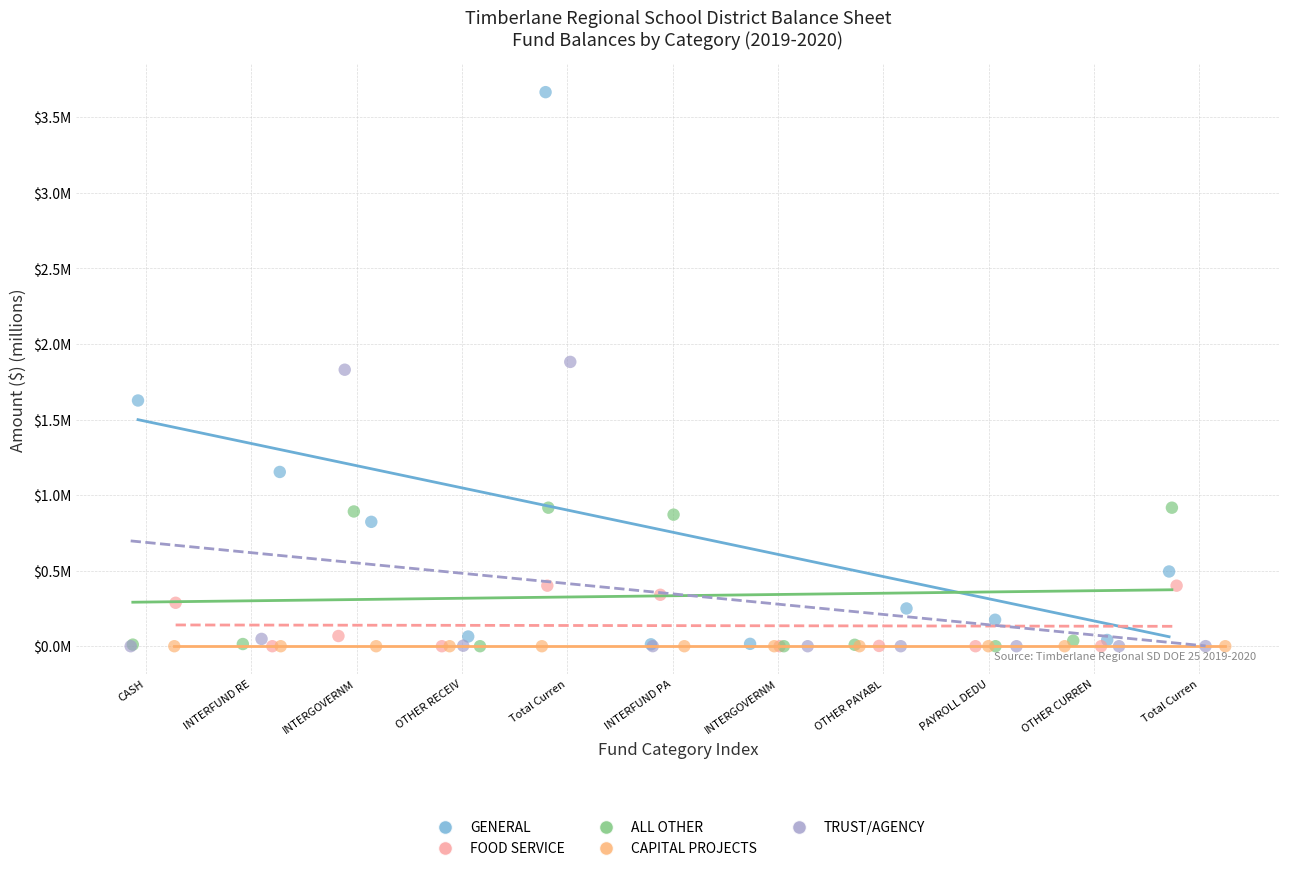

What are all the series names shown in the legend?

GENERAL, FOOD SERVICE, ALL OTHER, CAPITAL PROJECTS, TRUST/AGENCY